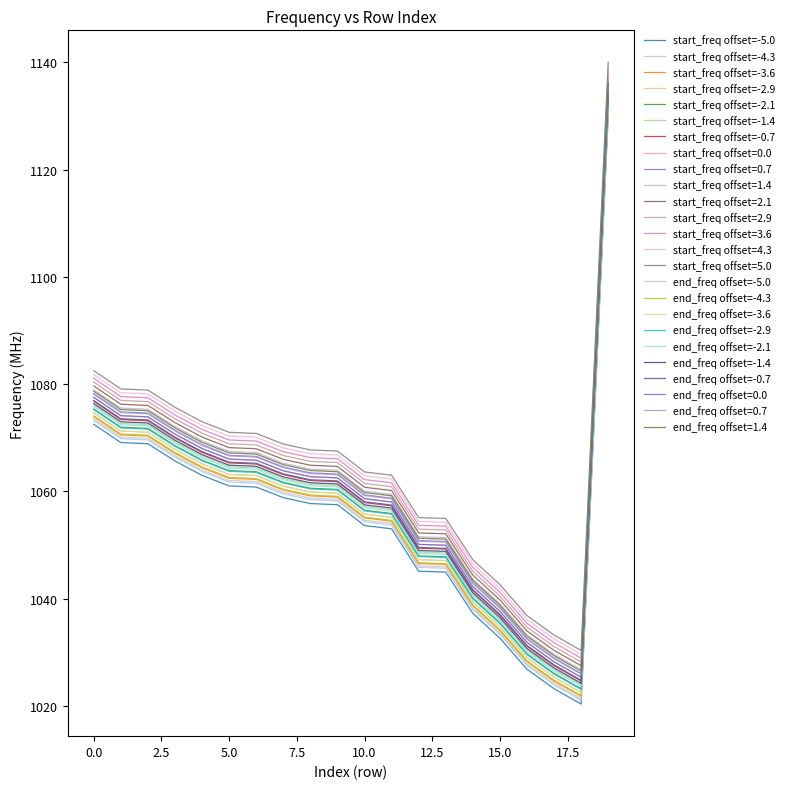

How many lines are shown in the chart?

25